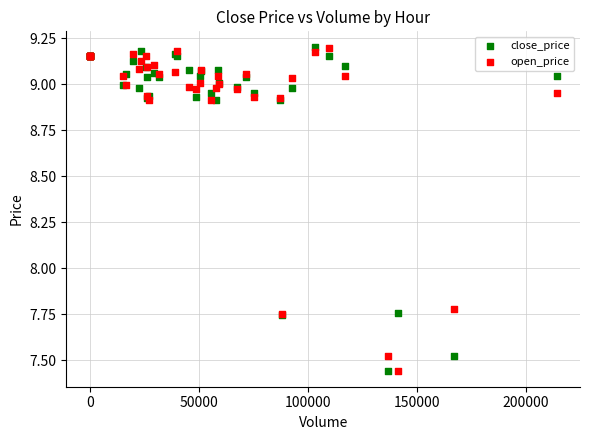

What is the X range (max minus min) for the scatter plot?

214283.0